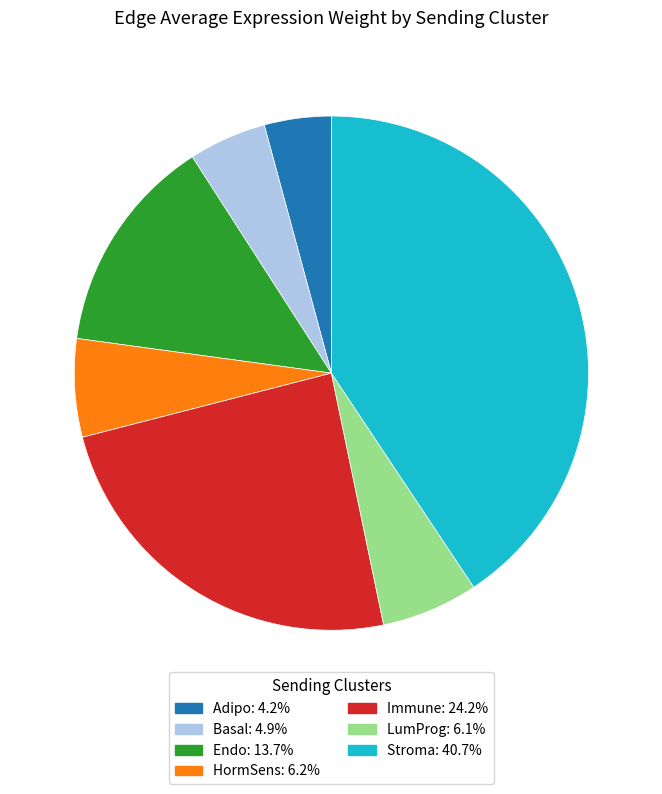

How many segments does this pie chart have?

7